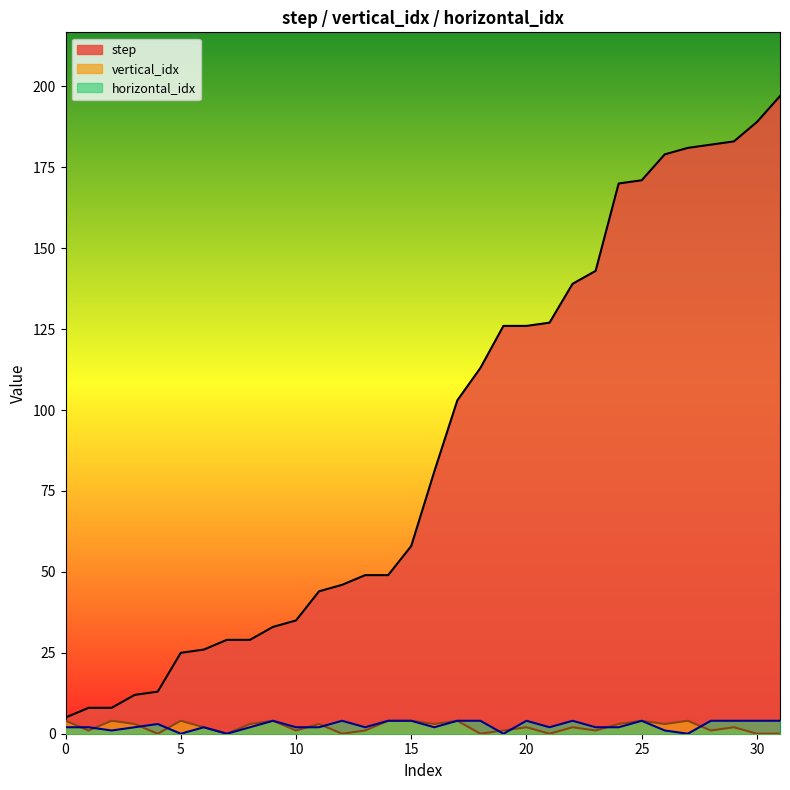

What is the value of the horizontal_idx point at the 19th from the left?

4